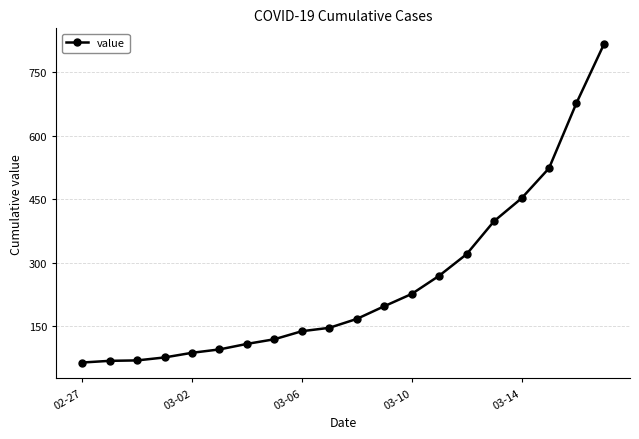

What is the difference between the second highest and minimum values?

613